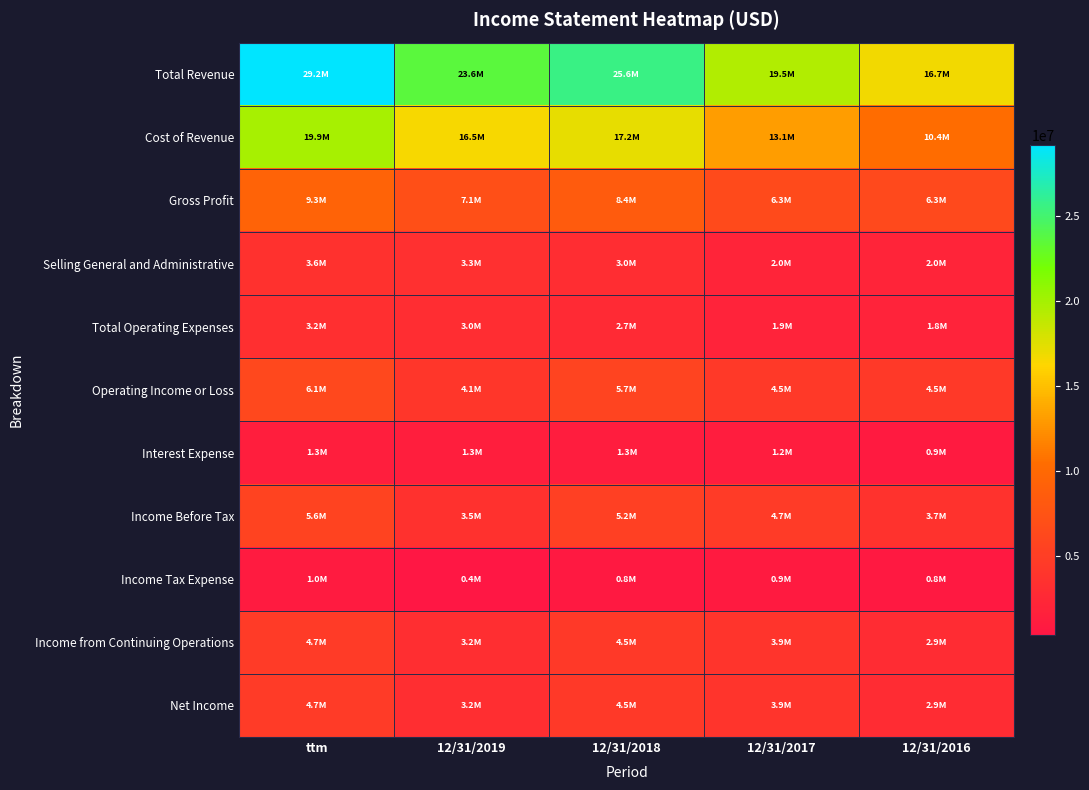

How many categories are shown in the chart?

5